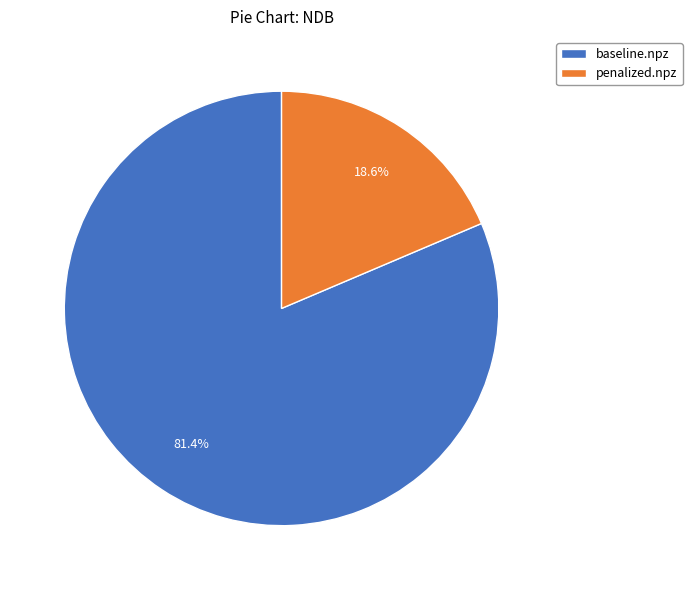

Is penalized.npz the majority of the pie?

No